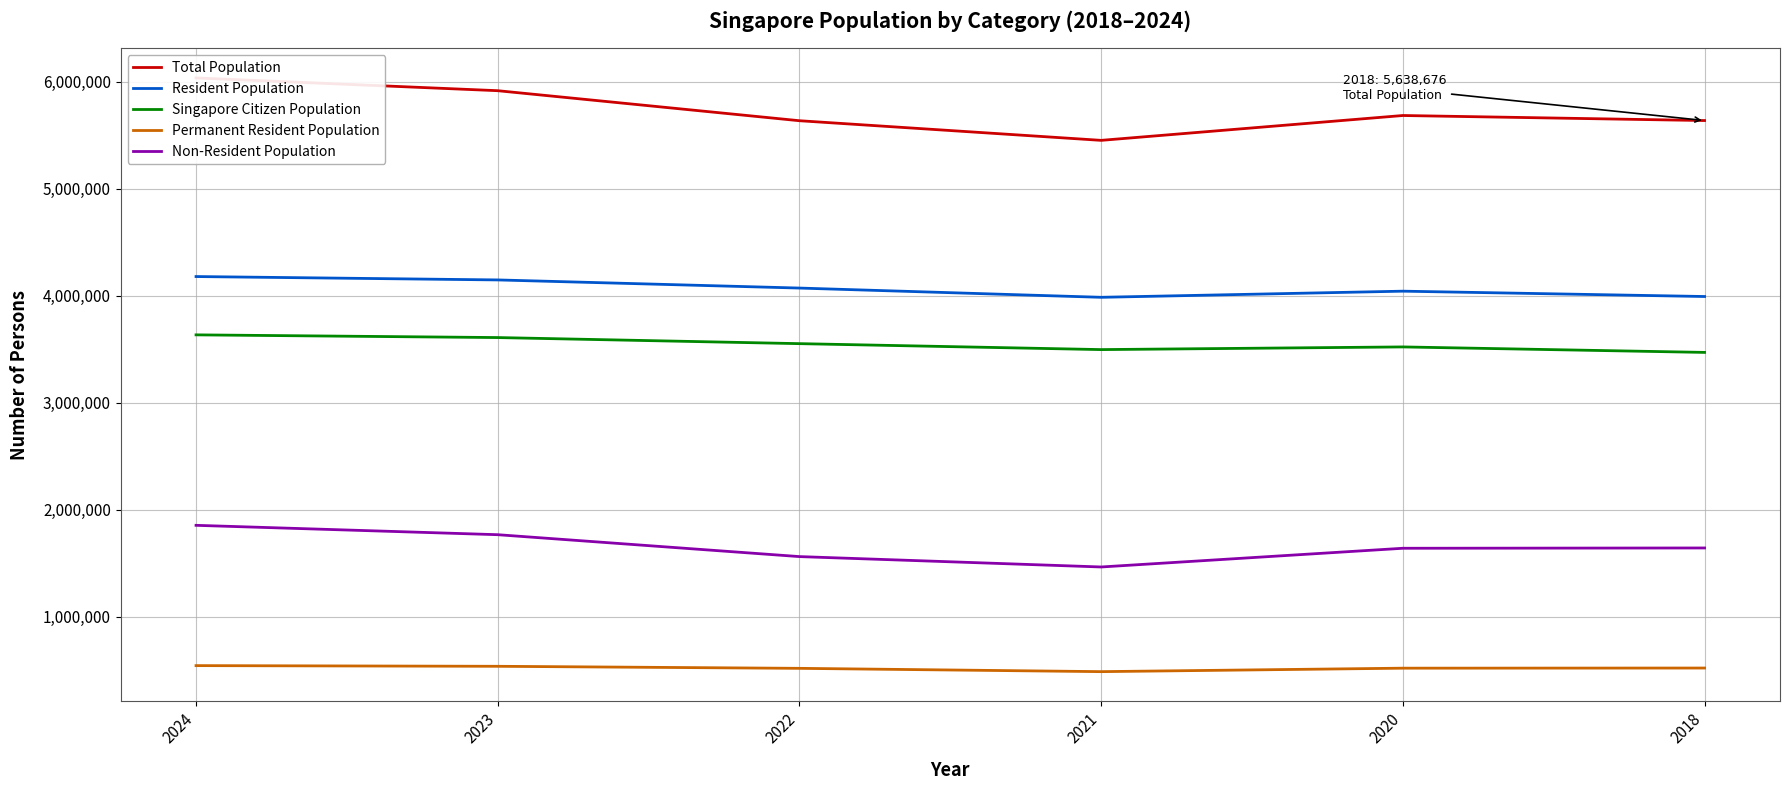

Where is the first local maximum for Resident Population?

2020